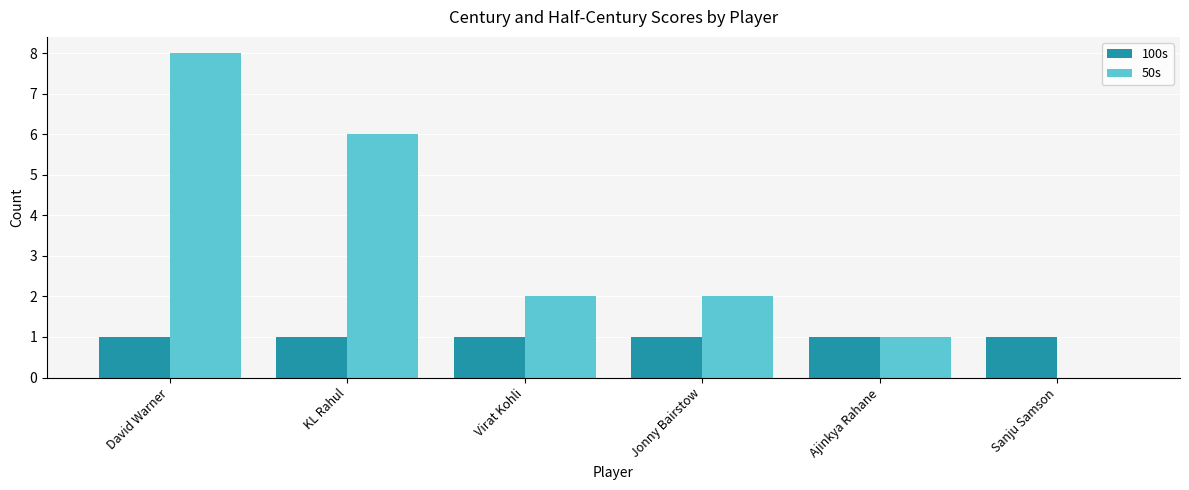

Is the value of 100s at Sanju Samson greater than the value of 50s at Virat Kohli?

No